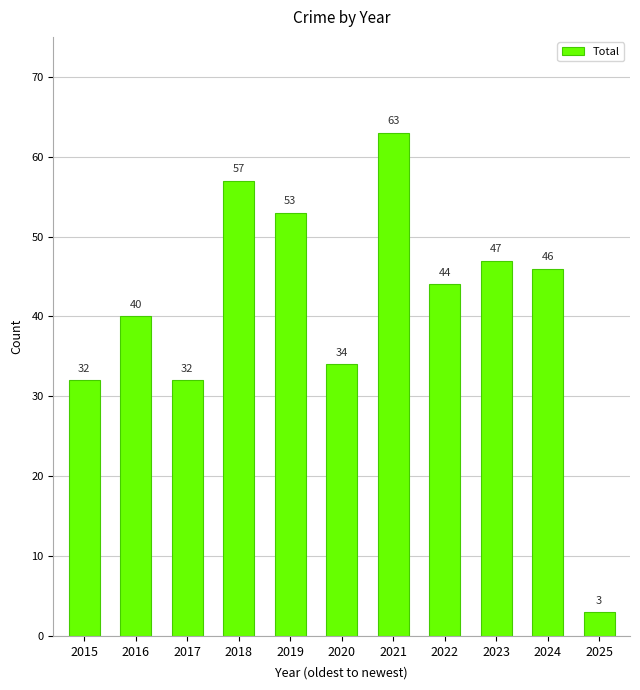

Which label corresponds to the largest value in the chart?

2021